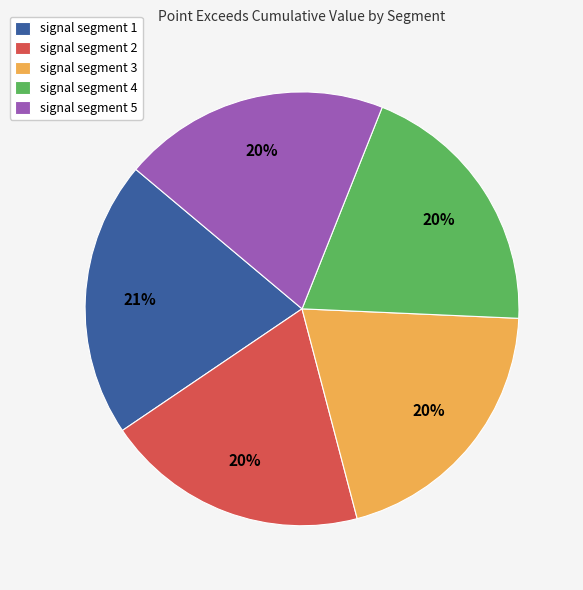

To the nearest percent, what is the average slice percentage?

20%